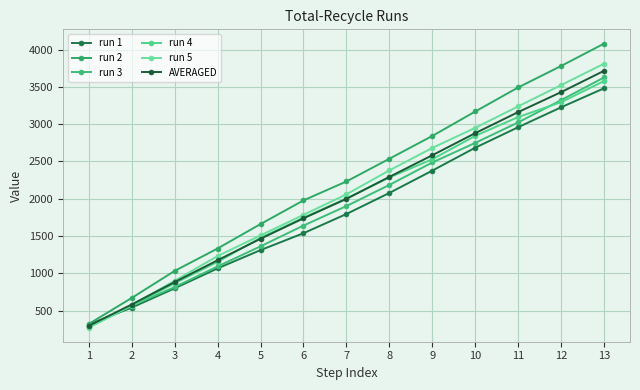

Where does the run 2 series first go above 2231?

7